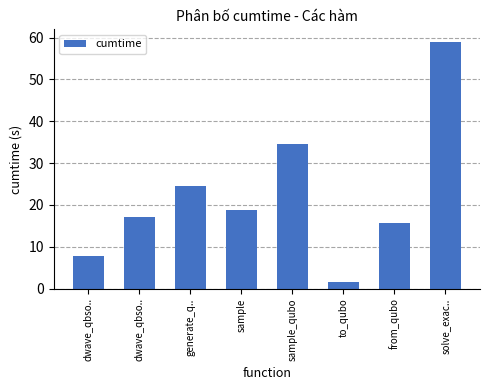

Between sample and dwave_qbso.., which is larger?

sample